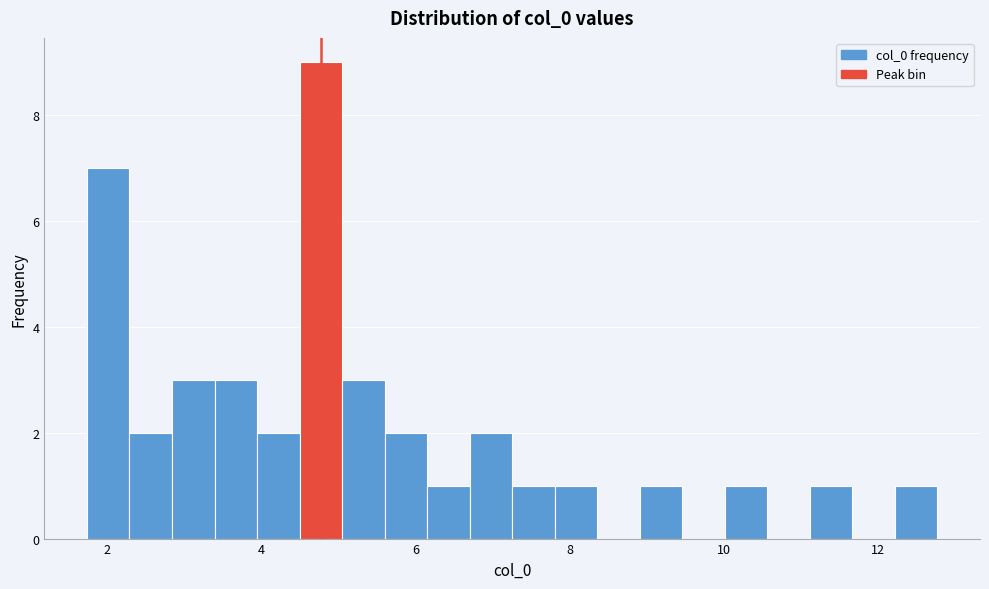

Around what value on the x-axis is the tallest bar? Give the approximate position of its centre, as read against the axis.

4.8